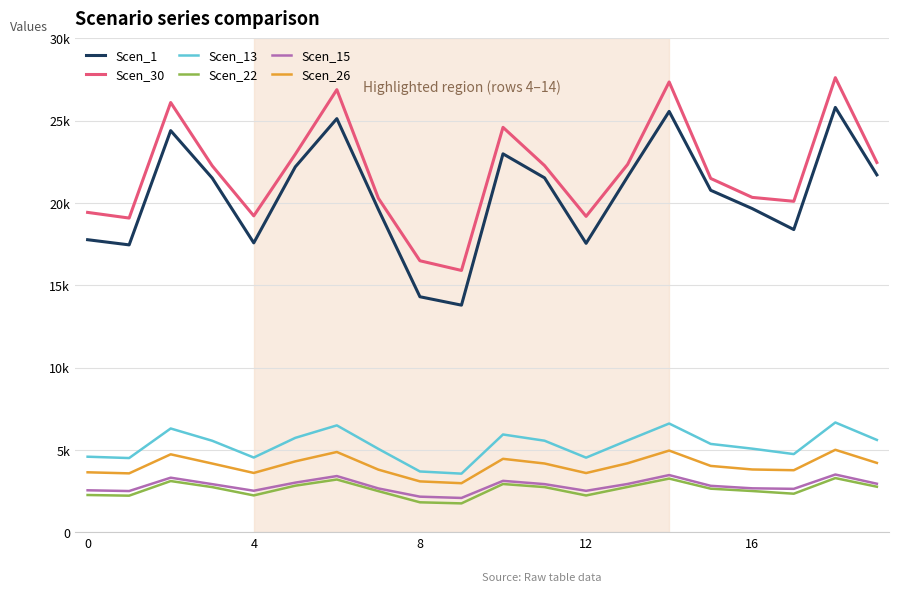

At which category does the chart reach its minimum across all series?

9